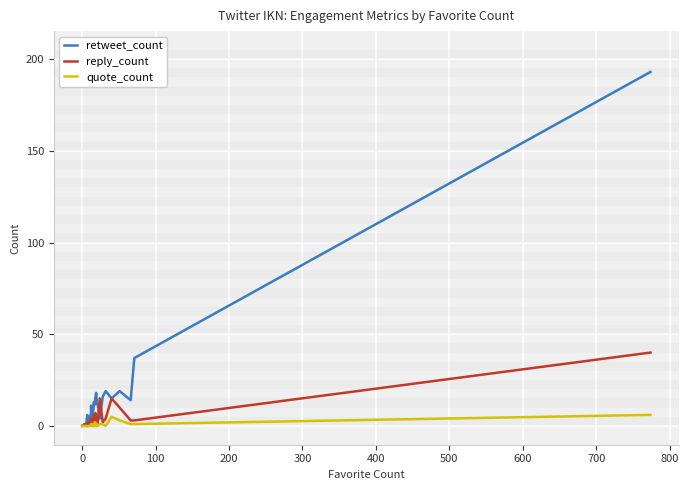

What are all the series names shown in the legend?

retweet_count, reply_count, quote_count